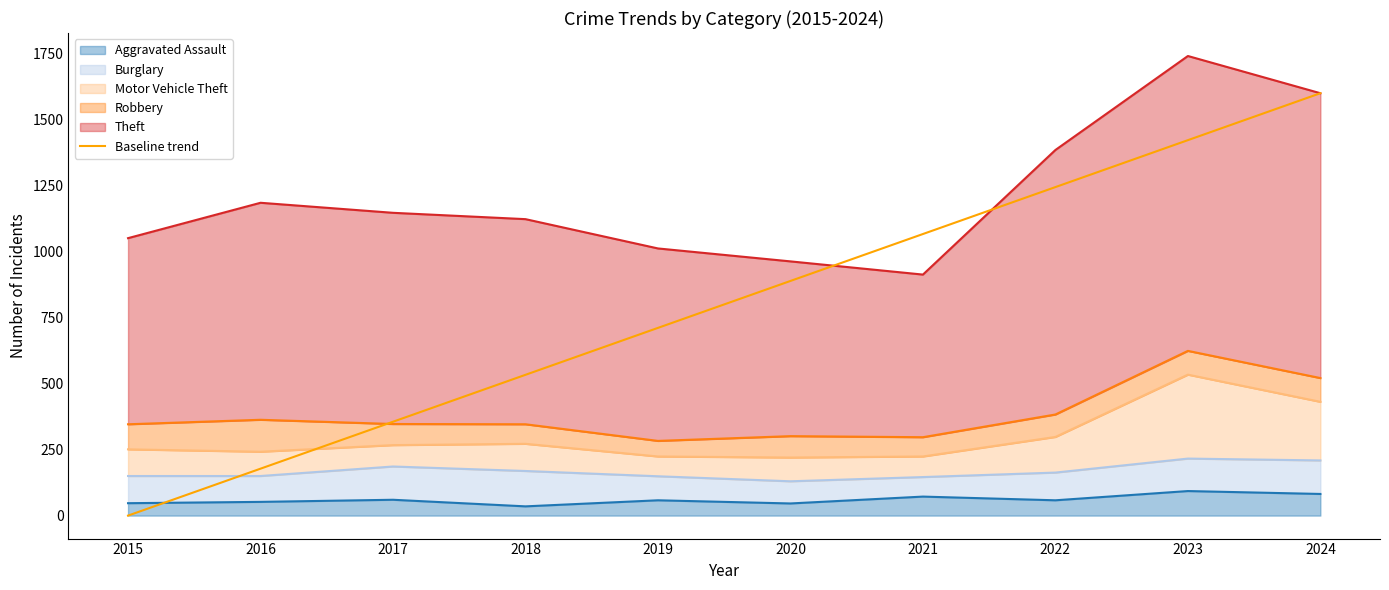

Read the value at 2021.

1066.7